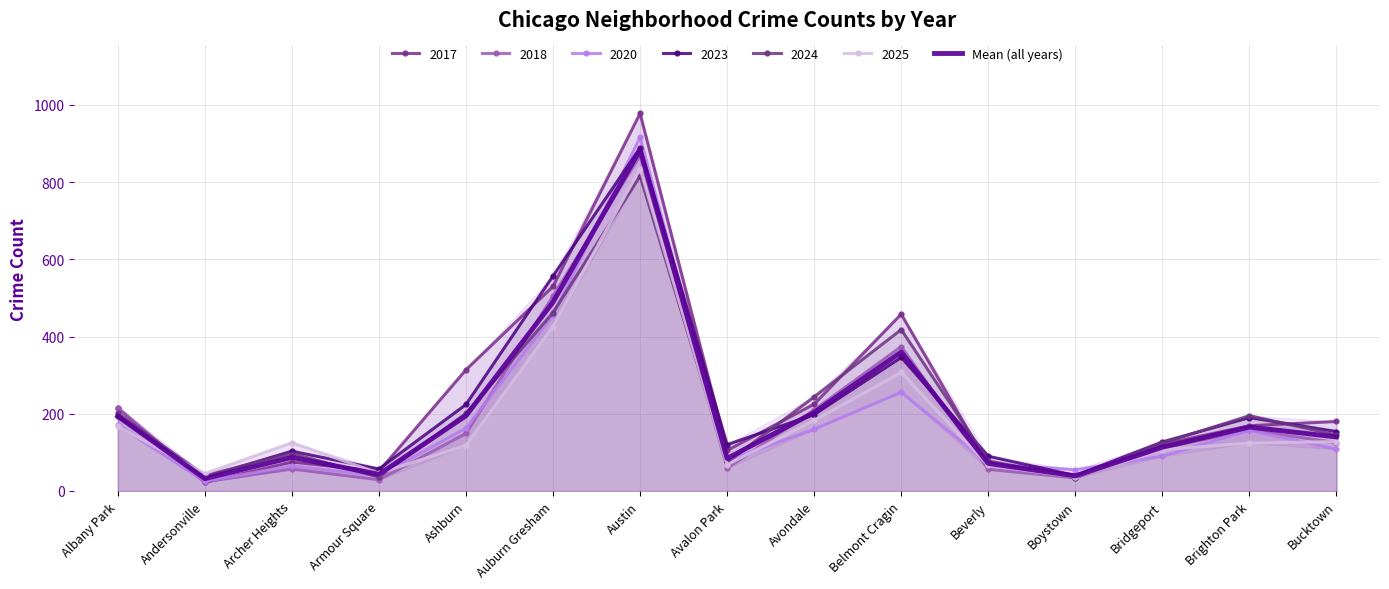

At which label is the value closest to 457?

Auburn Gresham